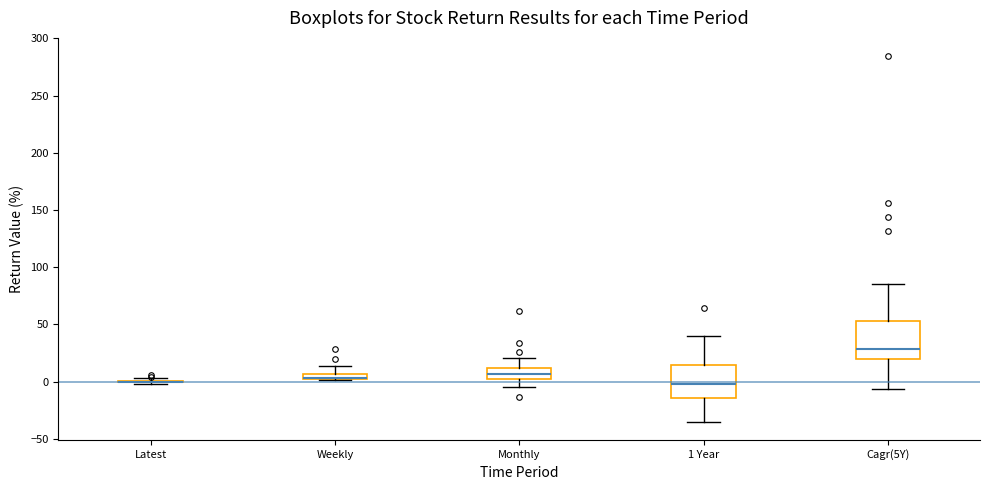

Where is the upper edge of the box for 1 Year on the y-axis? The values are not printed on the chart, so give them approximately, as read against the axis.

15